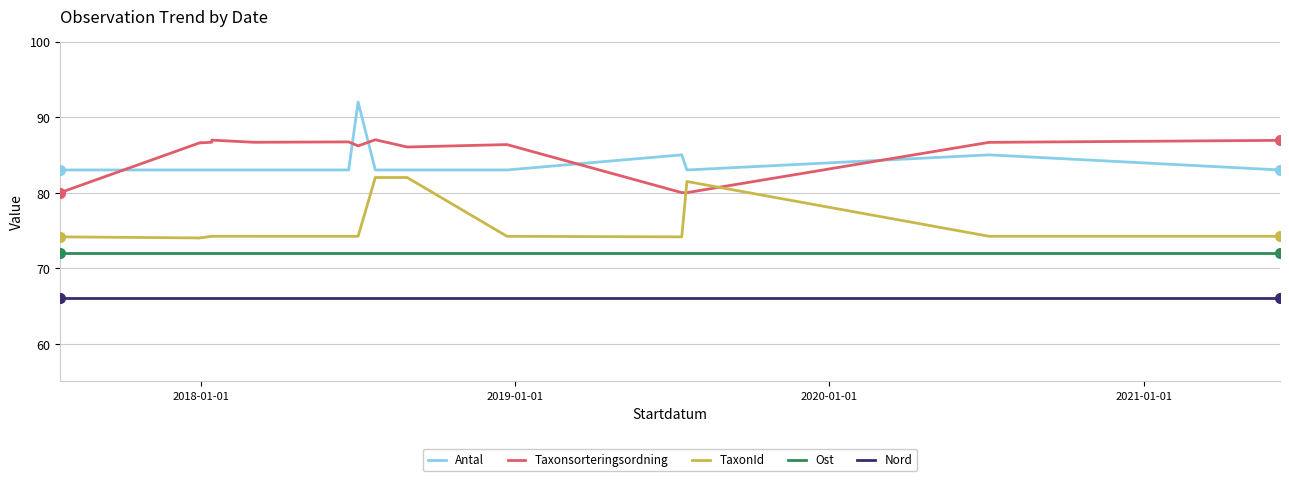

How many interior local peaks does the Antal series have?

3